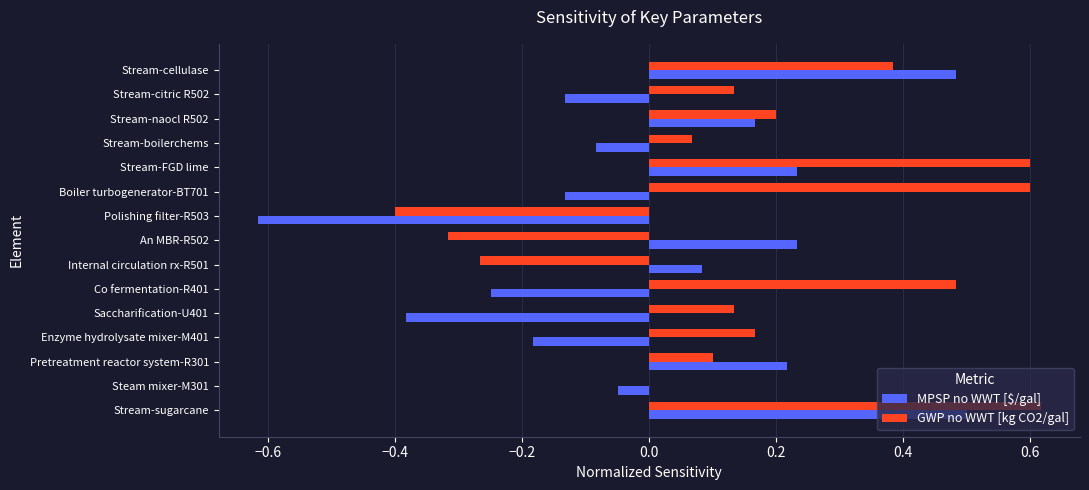

What is the sum of all GWP no WWT [kg CO2/gal] values?

2.5